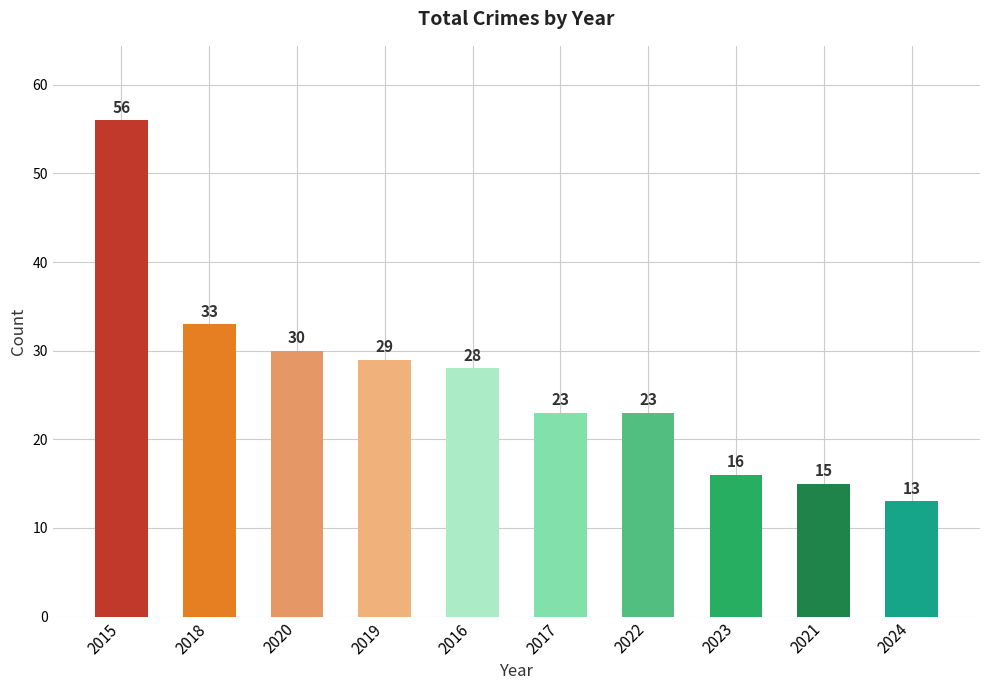

What is the label of the 10th bar from the left?

2024